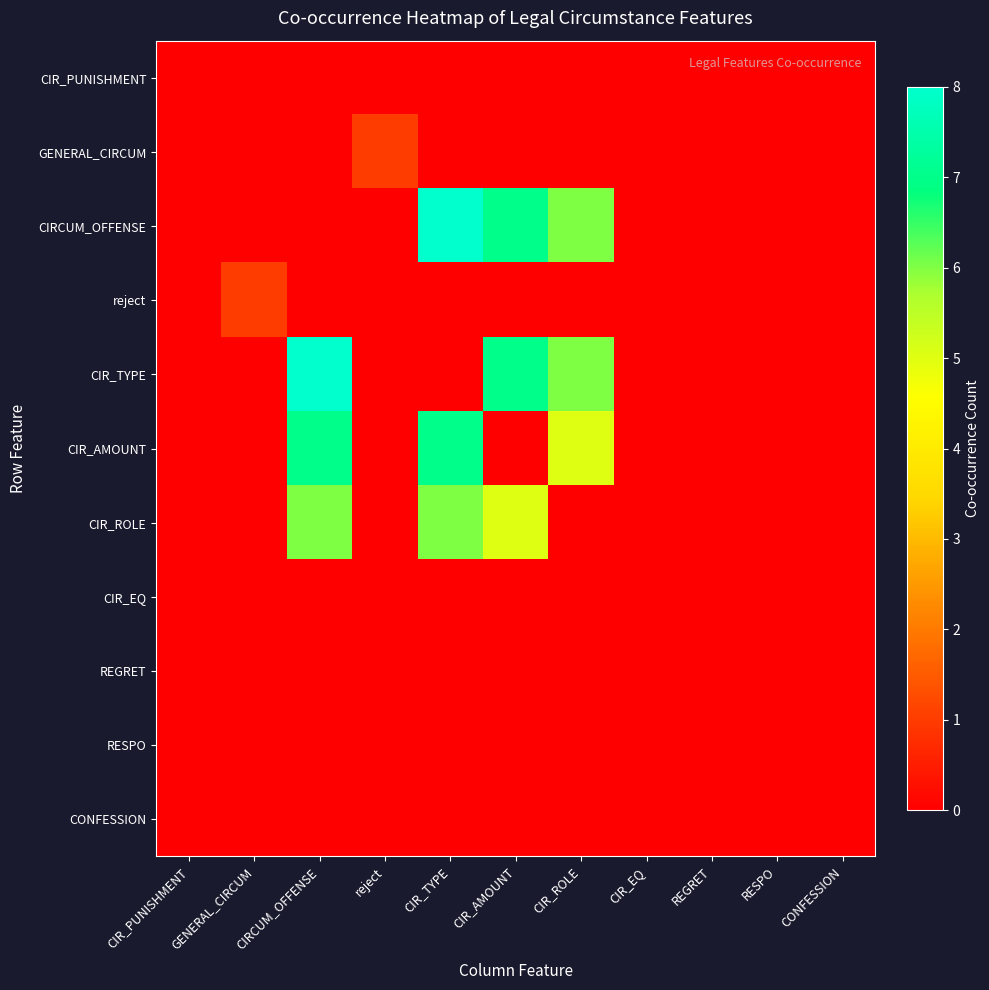

How many series are shown in this chart?

11